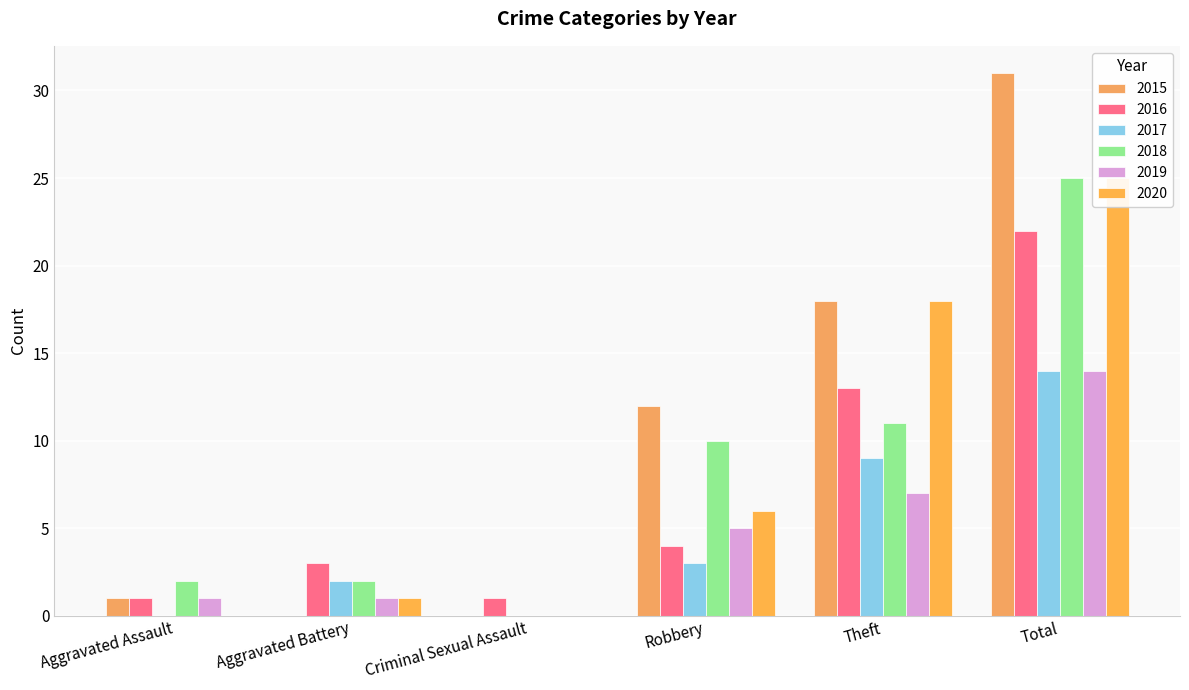

Where is 2019 nearest to the value 7?

Theft